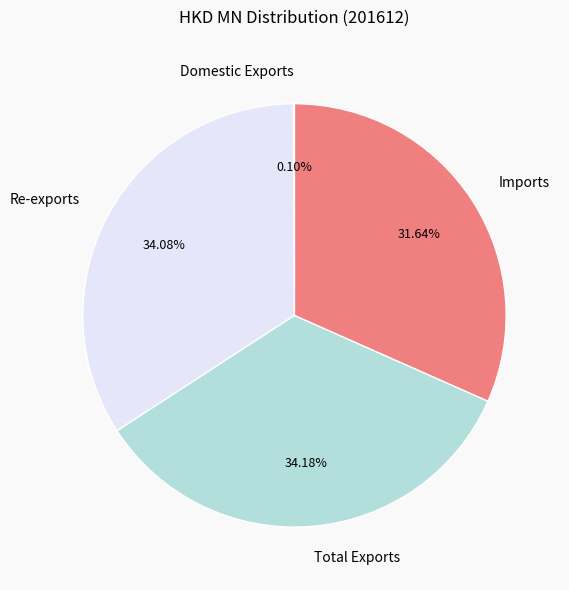

To the nearest percent, what is the average slice percentage?

25%